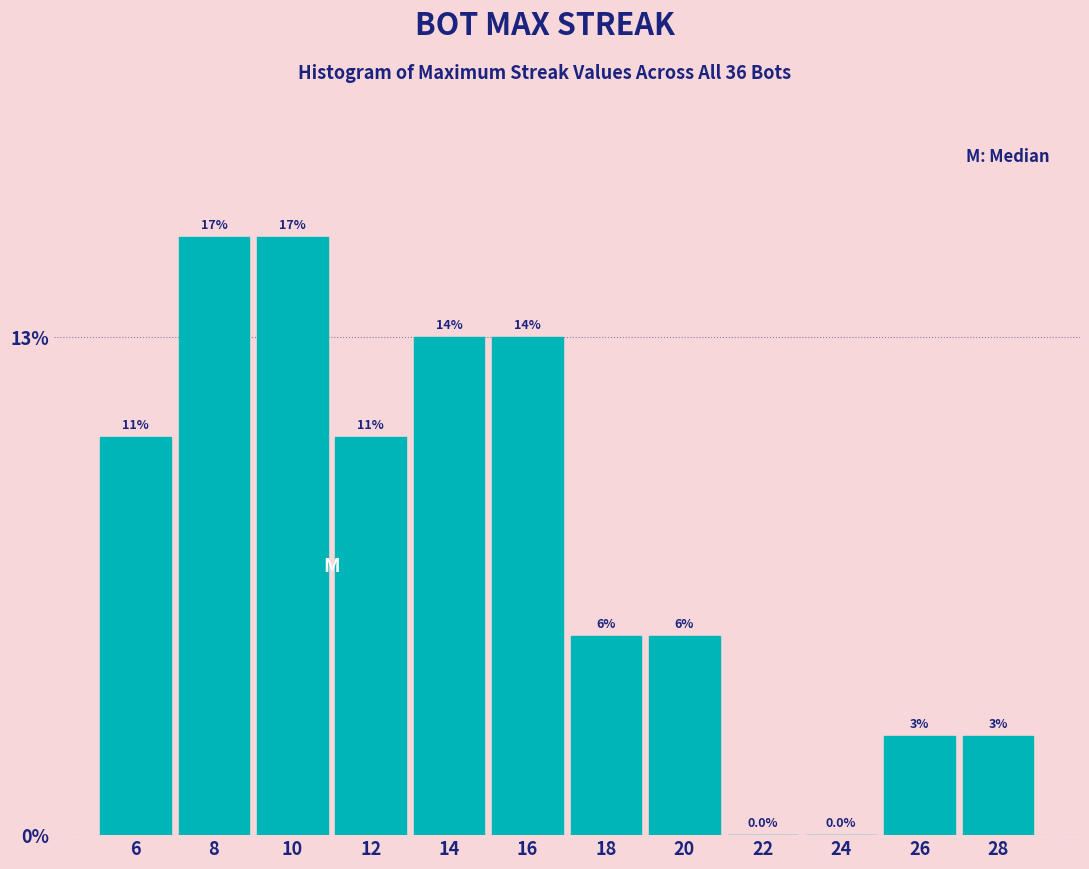

Are the bars horizontal?

No